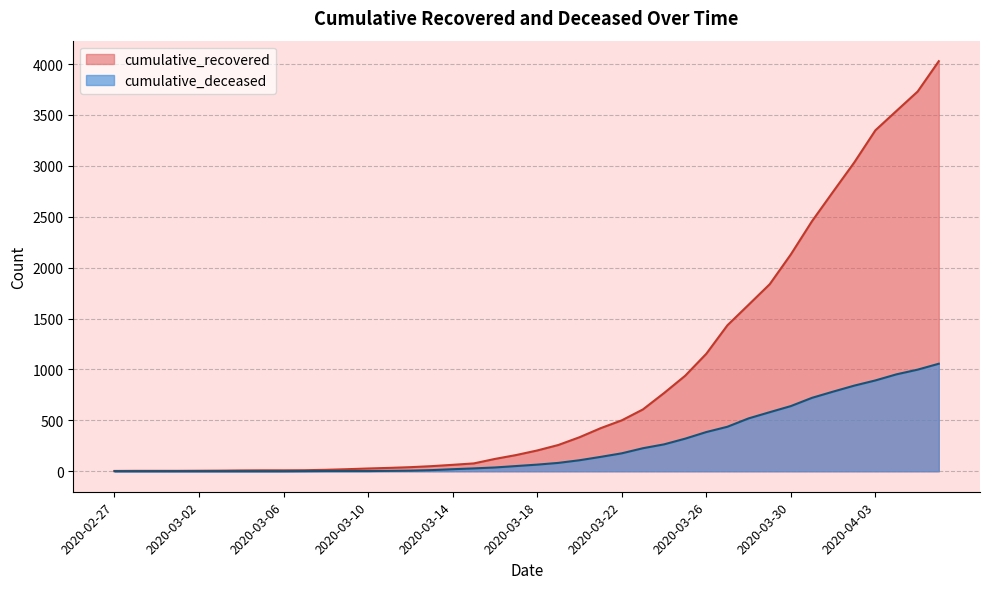

What is the label of the 24th point from the left?

2020-03-21